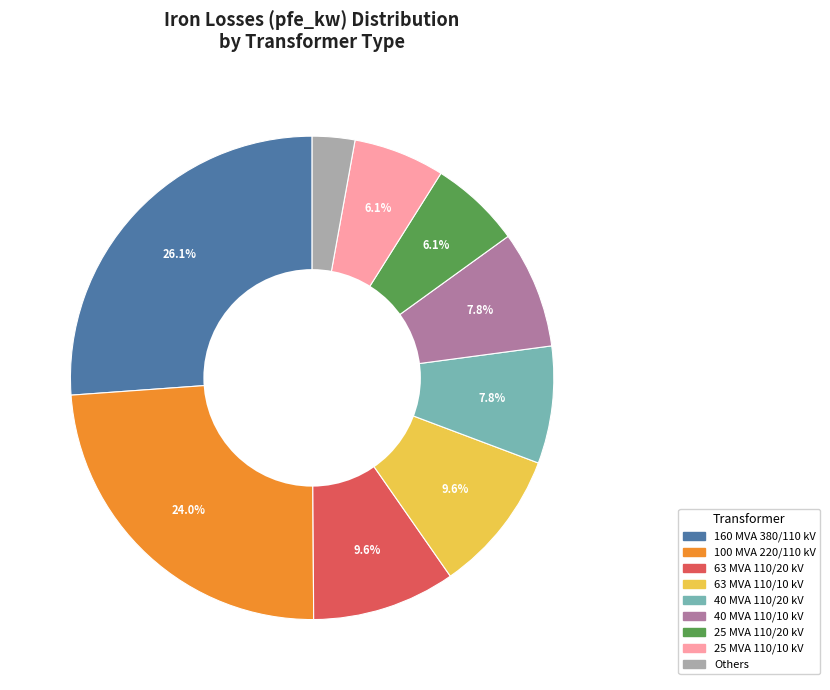

Is there a majority slice in this chart?

No